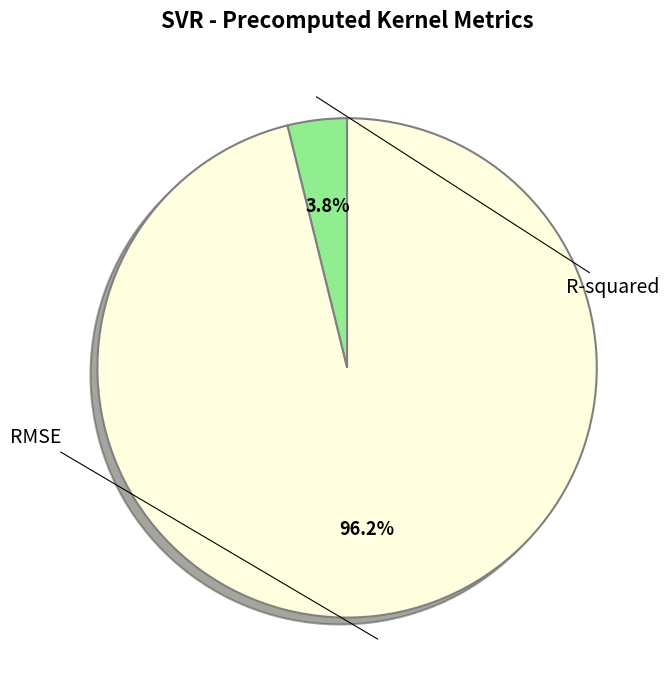

Is there a majority slice in this chart?

Yes